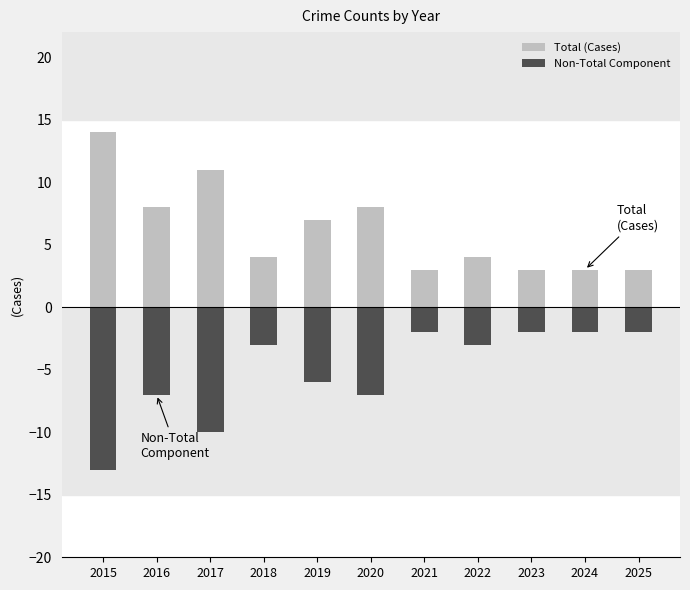

At which label does Total (Cases) reach its peak?

2015